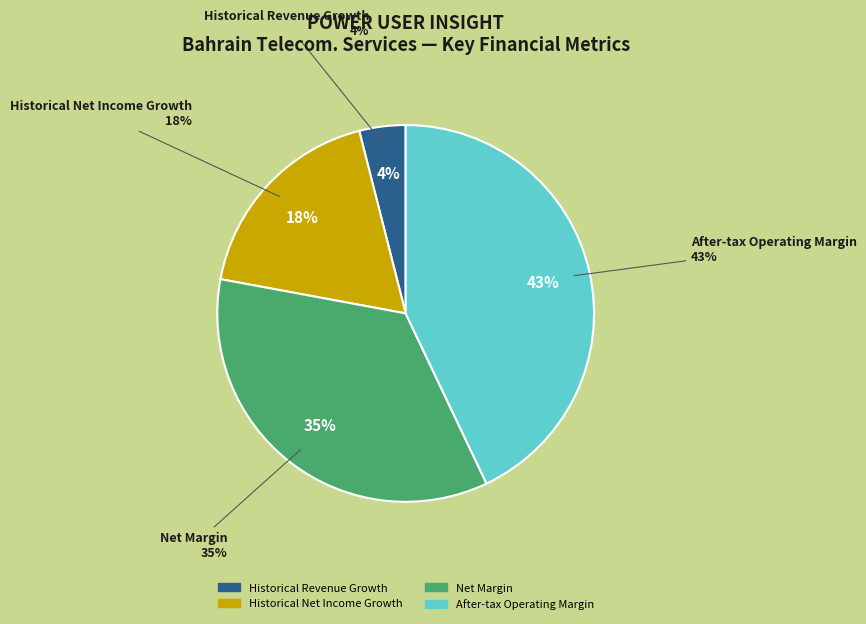

Is there any slice that represents more than half of the pie?

No